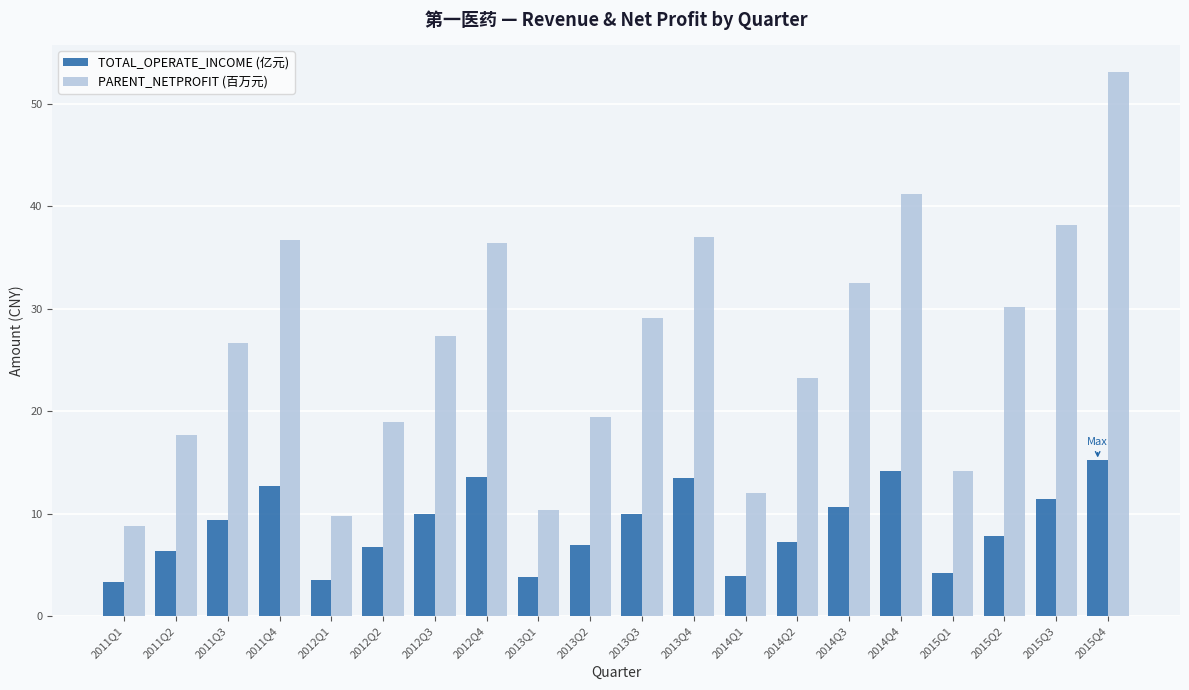

Which series has the largest range (max minus min)?

PARENT_NETPROFIT (百万元)